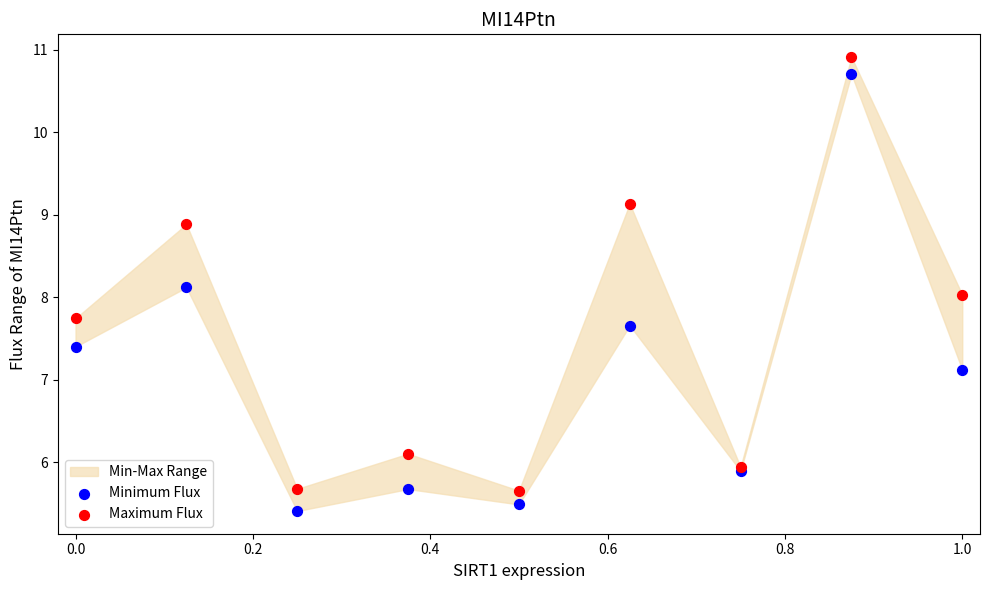

Which series contains the lowest Y value?

Minimum Flux